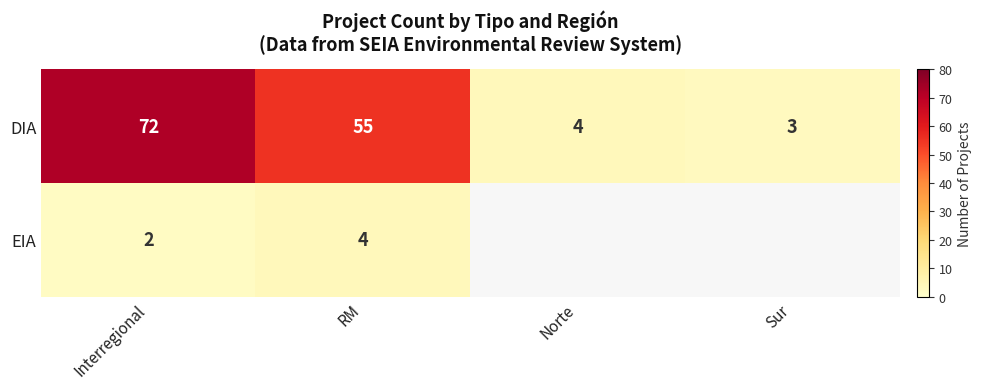

What is the sum of all DIA values?

134